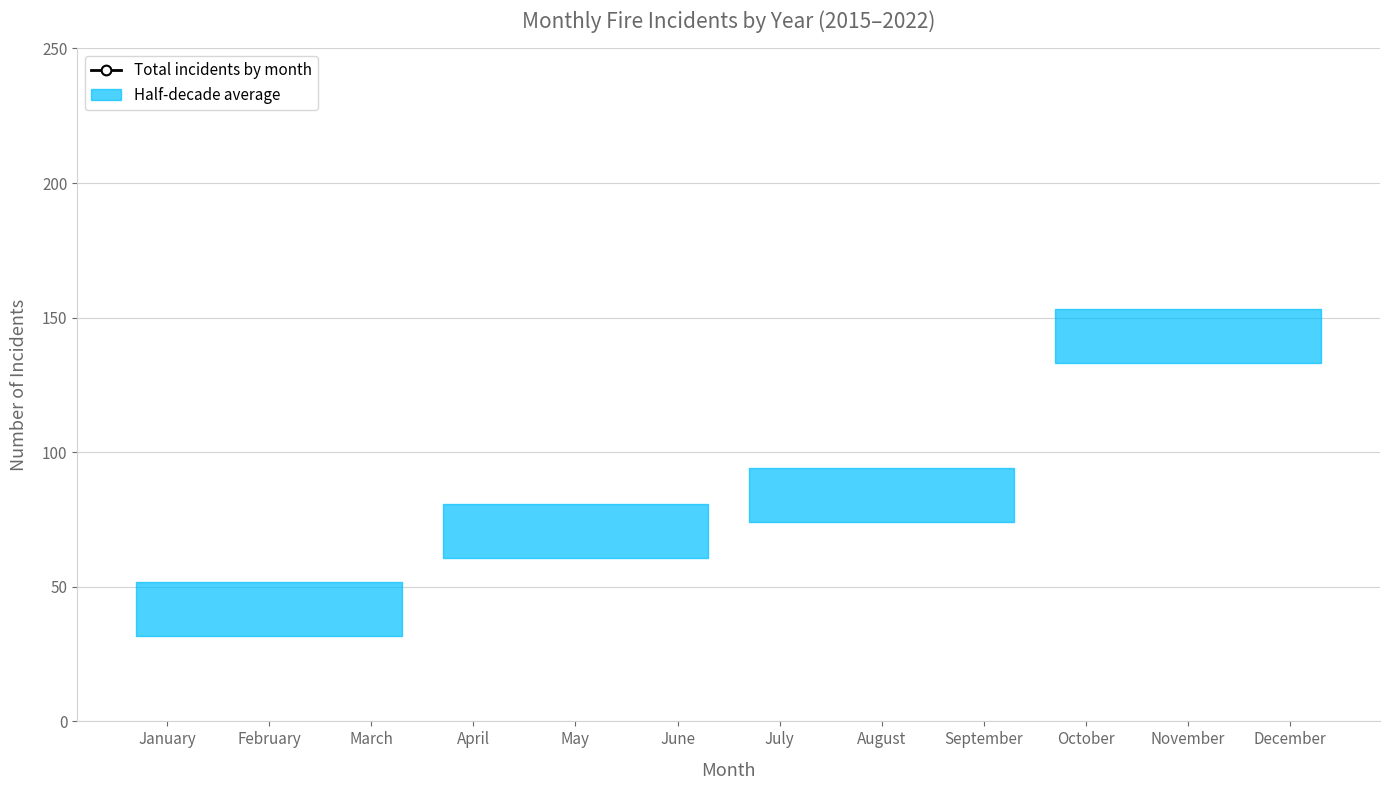

Where is the first local minimum?

March